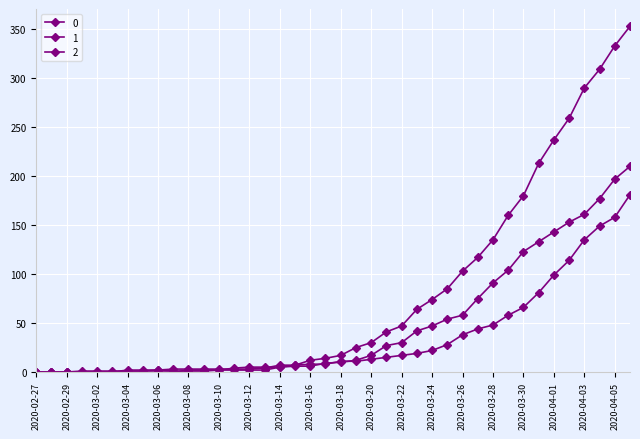

How many series are shown in this chart?

3